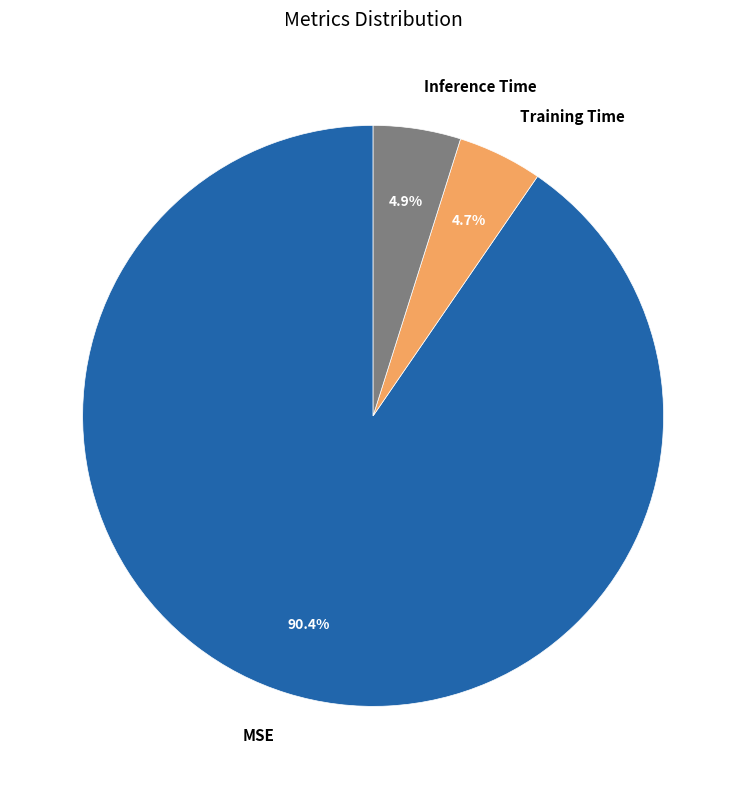

Combined, do MSE and Inference Time account for over 50%?

Yes